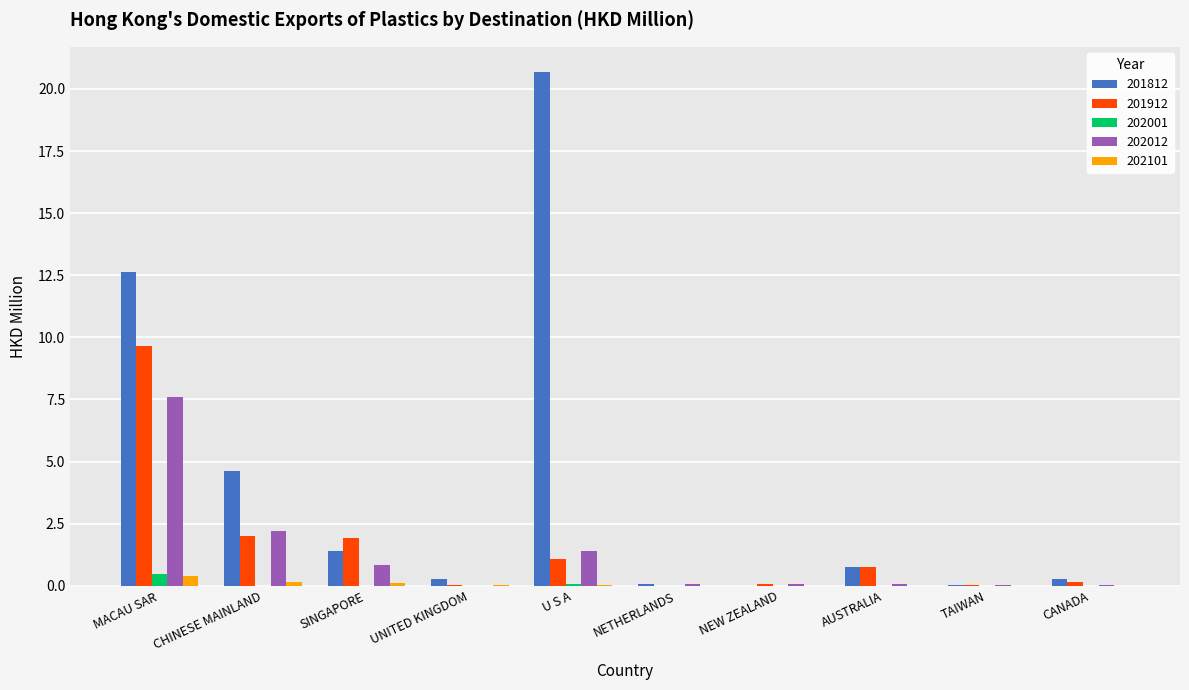

What is the maximum value shown in the chart?

20.7